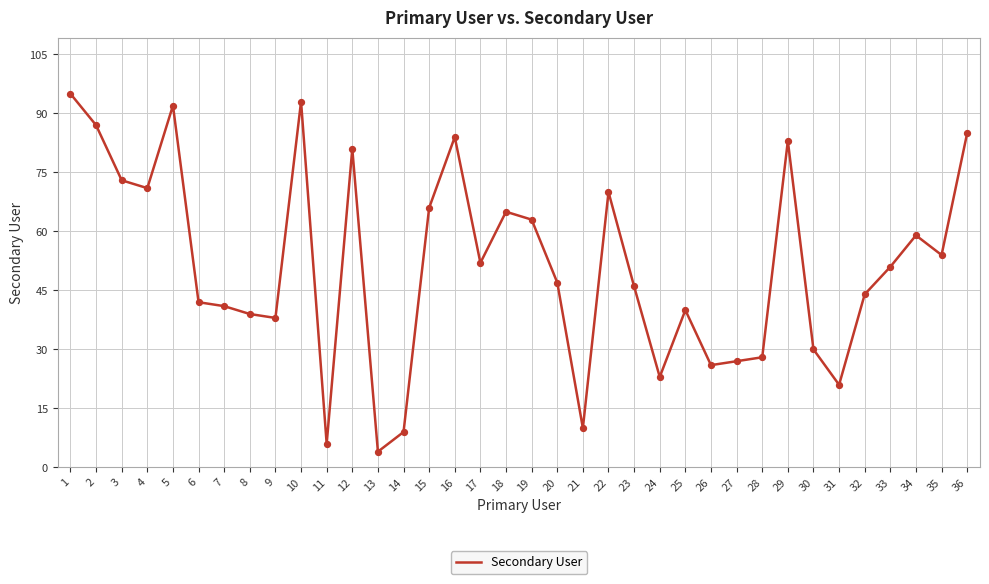

What is the ratio of the value at 29 to the value at 28?

3.0